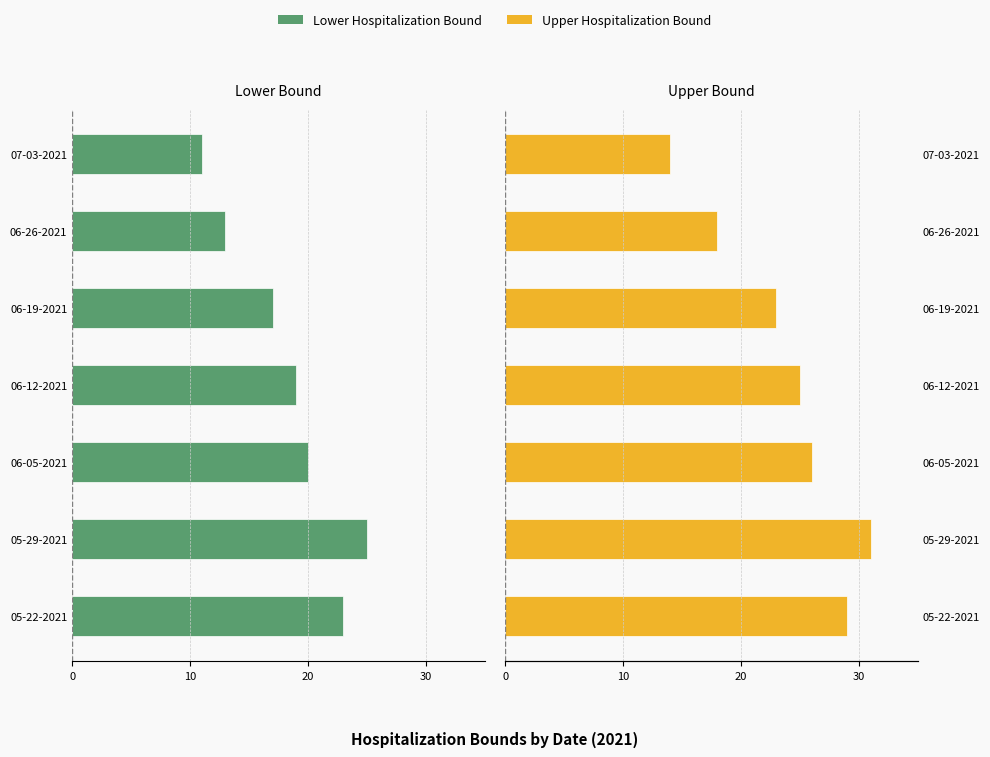

What position from the right is 06-12-2021?

4